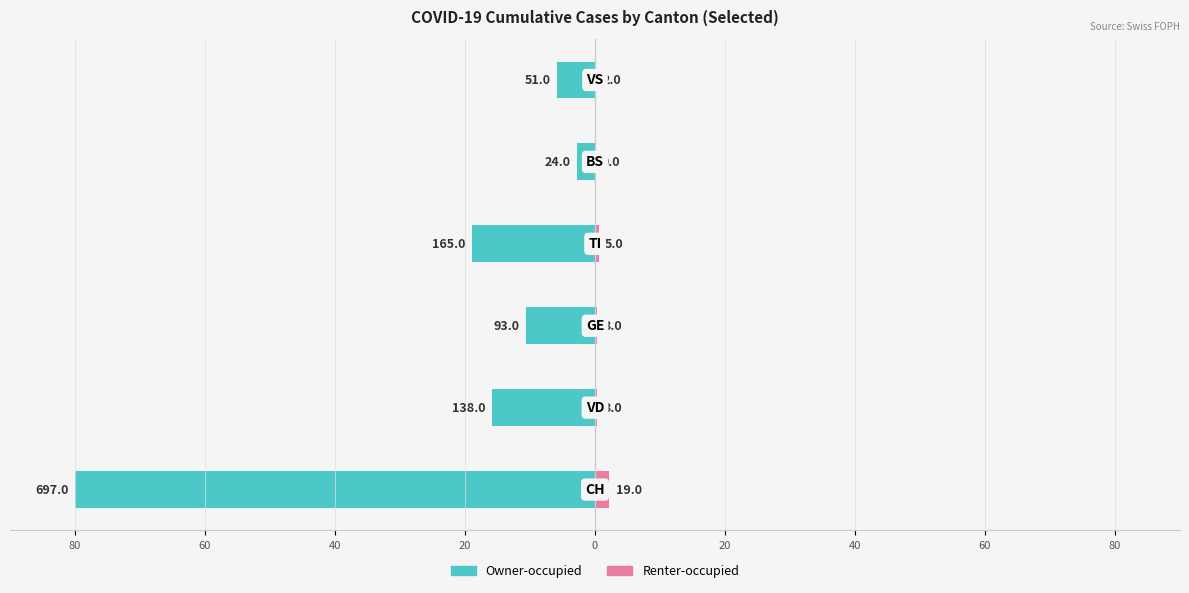

True or false: Renter-occupied has a value of 0.2 at 20.

False